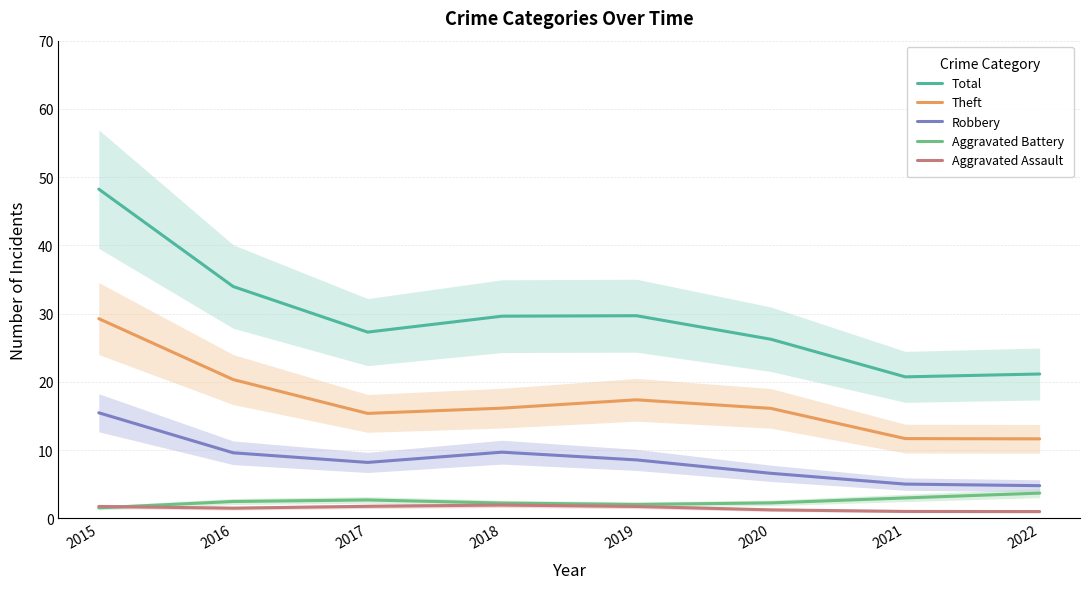

Which series has the largest total across all categories?

Total